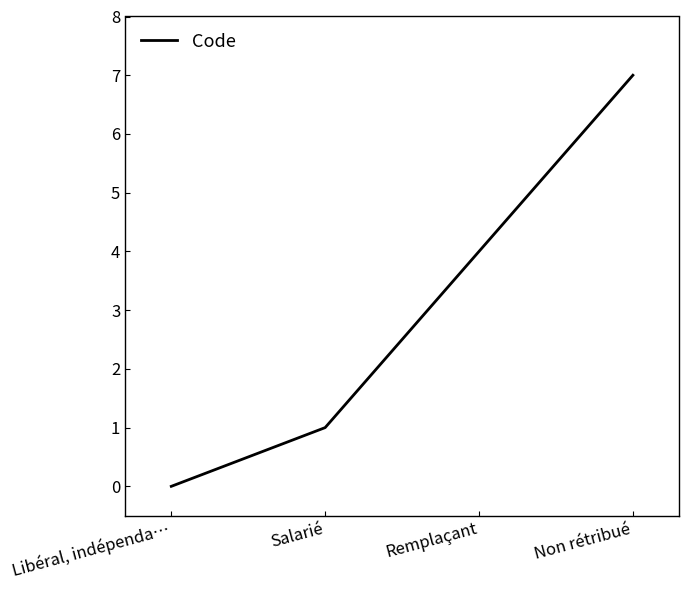

Rank the categories by value from highest to lowest.

Non rétribué, Remplaçant, Salarié, Libéral, indépenda…